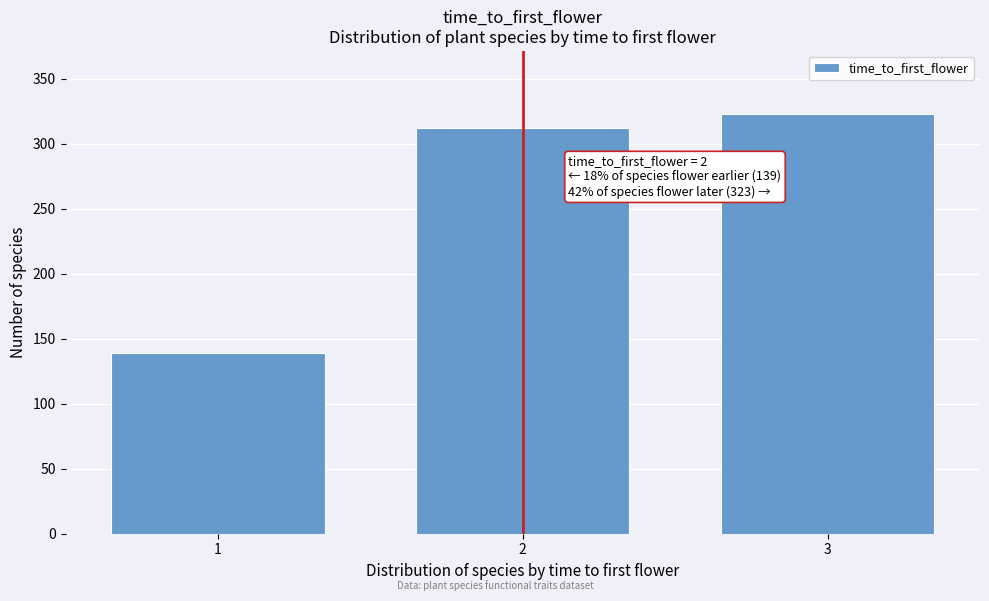

Reading left to right, extract all data points from this chart.

1=139	2=312	3=323